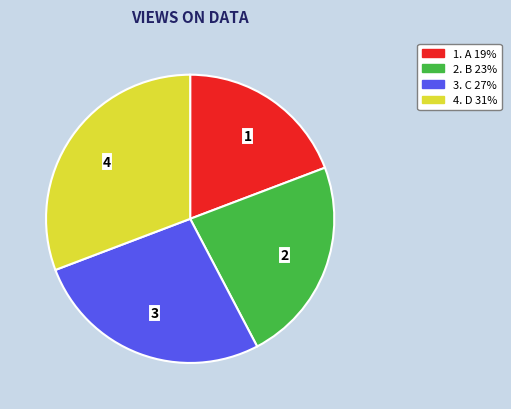

Is there a majority slice in this chart?

No